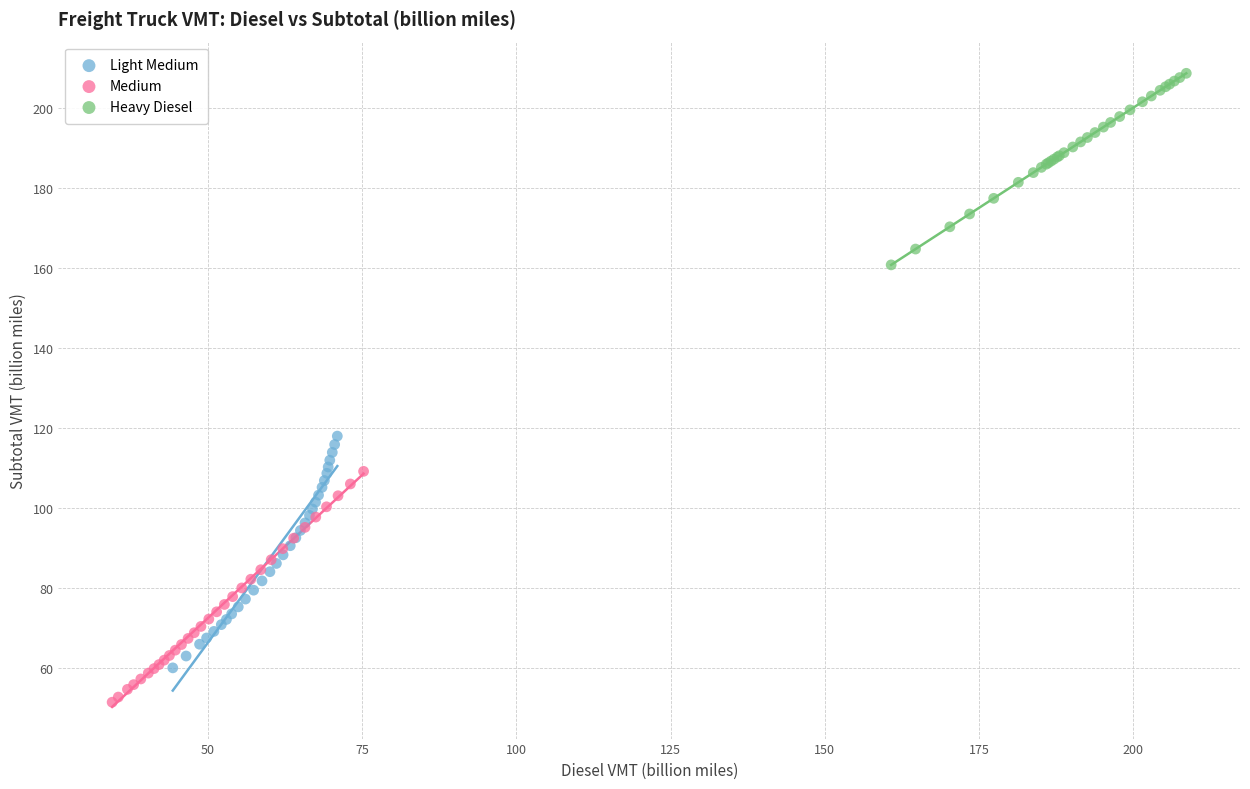

Which series contains the lowest Y value?

Medium